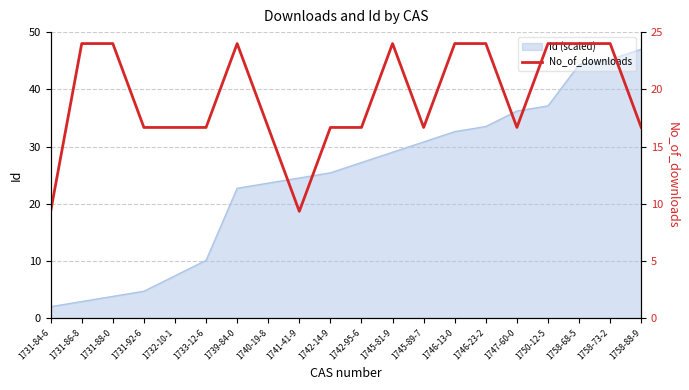

What is the maximum value shown in the chart?

24.0